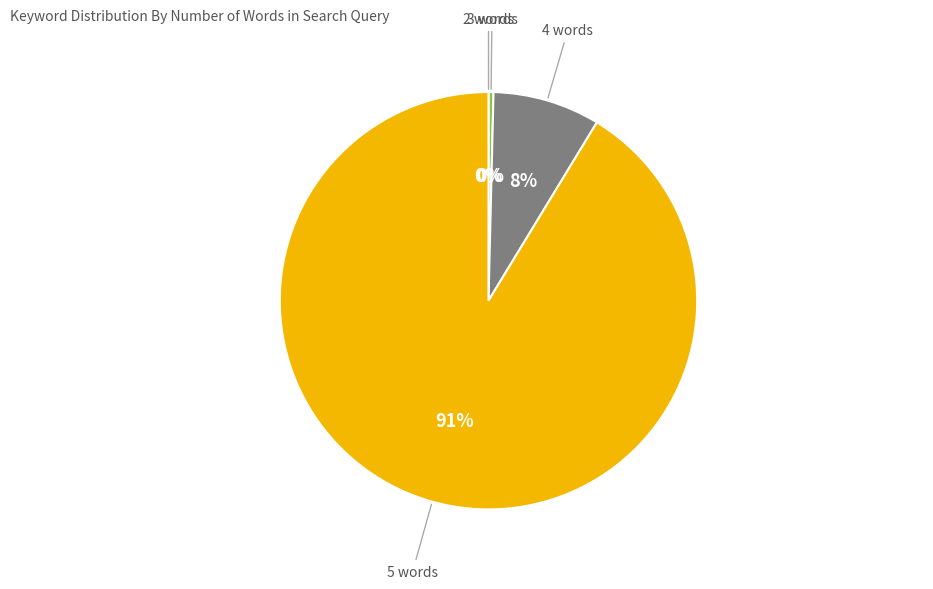

Is there a majority slice in this chart?

Yes